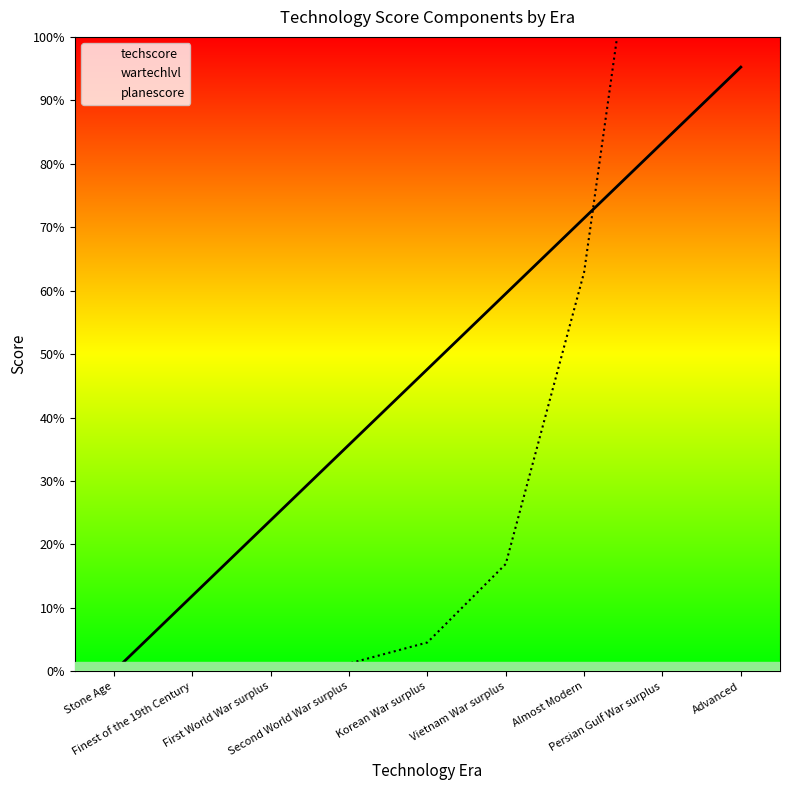

The value of wartechlvl at Vietnam War surplus is 3922.1. True or false?

False